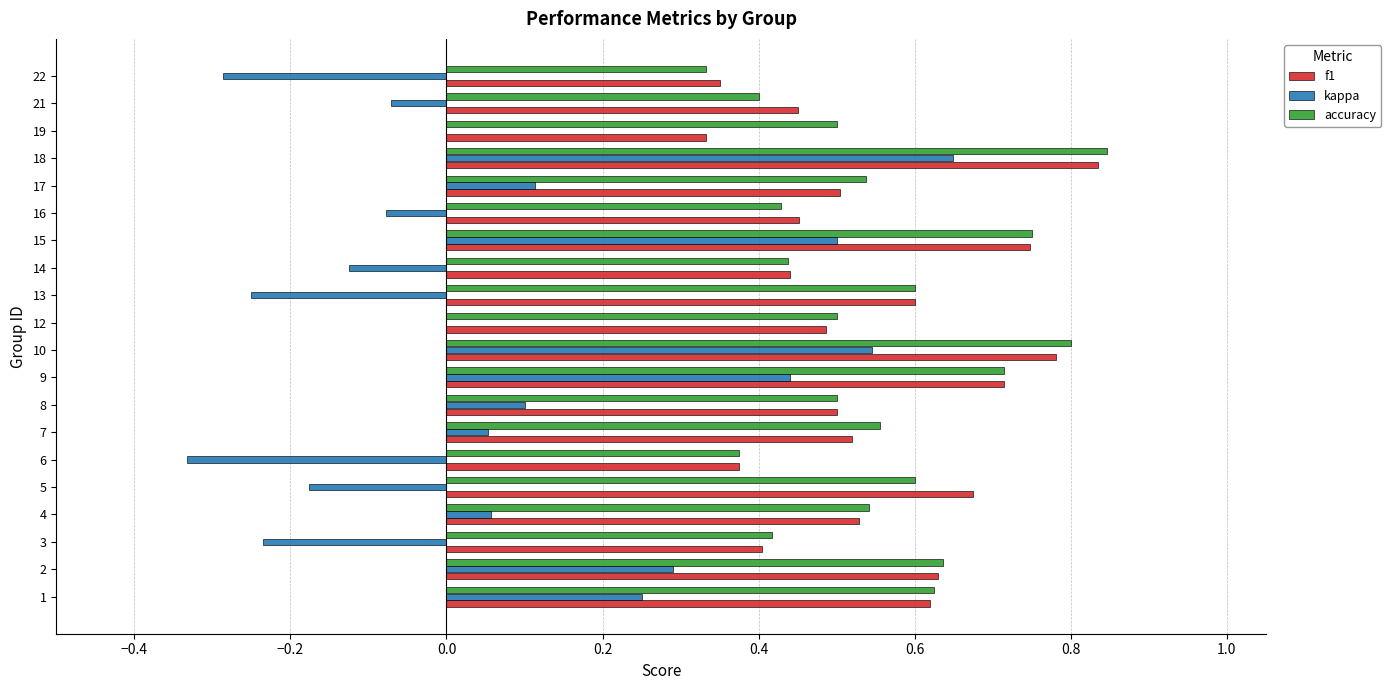

Is it true that f1 equals 0.7 at 9?

True